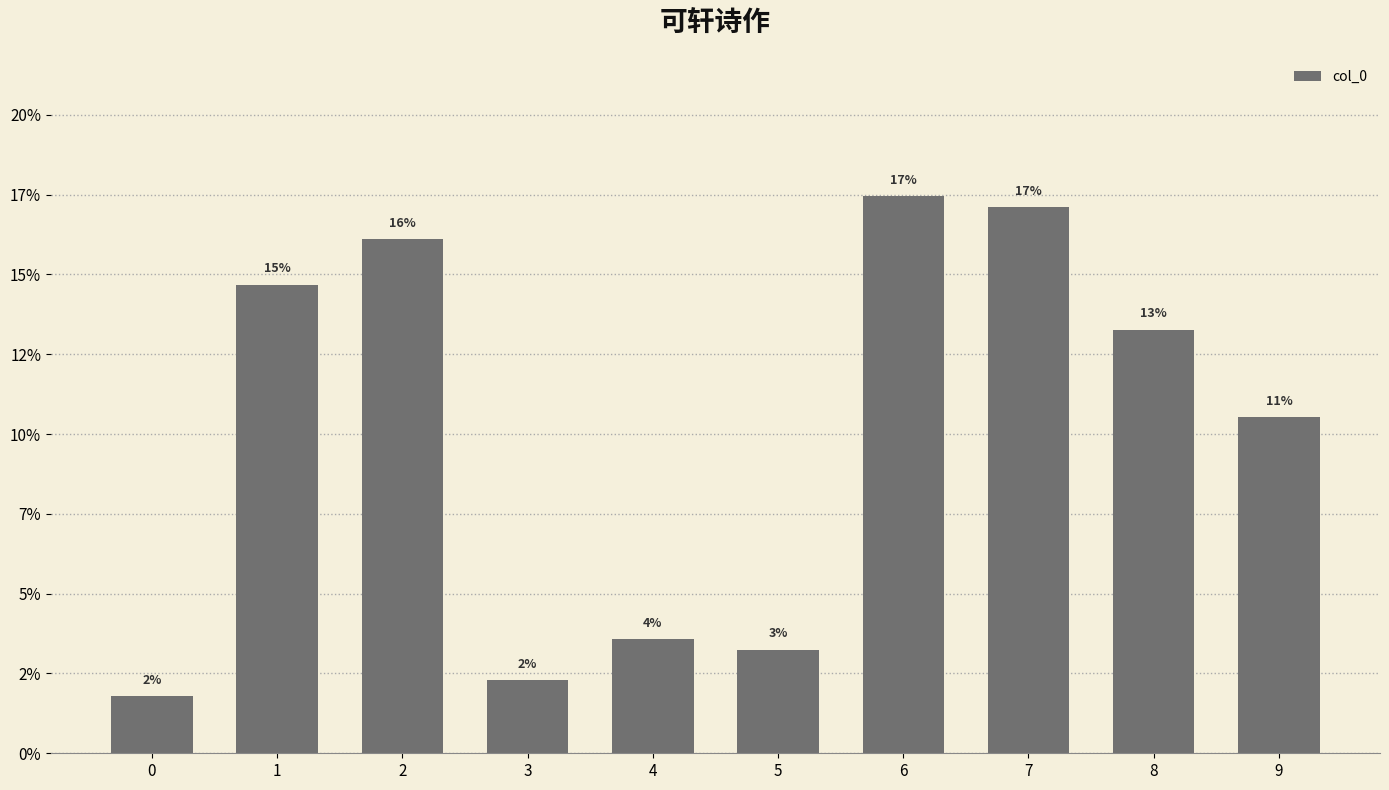

Reading right to left, transcribe all the data shown in this chart.

9=10.5	8=13.3	7=17.1	6=17.4	5=3.2	4=3.6	3=2.3	2=16.1	1=14.7	0=1.8